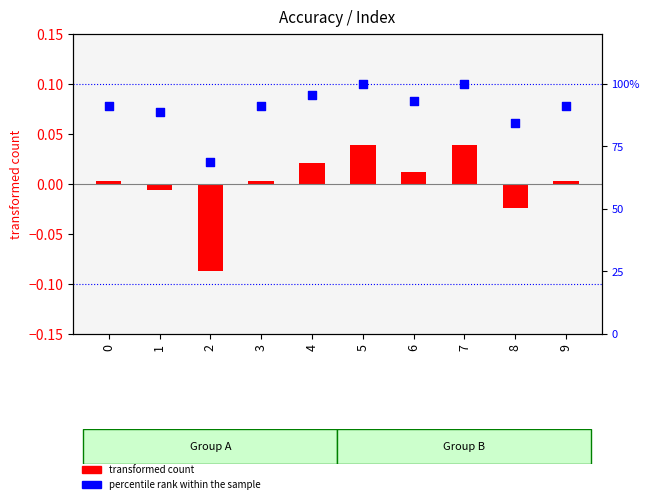

Which series contains the highest Y value?

percentile rank within the sample